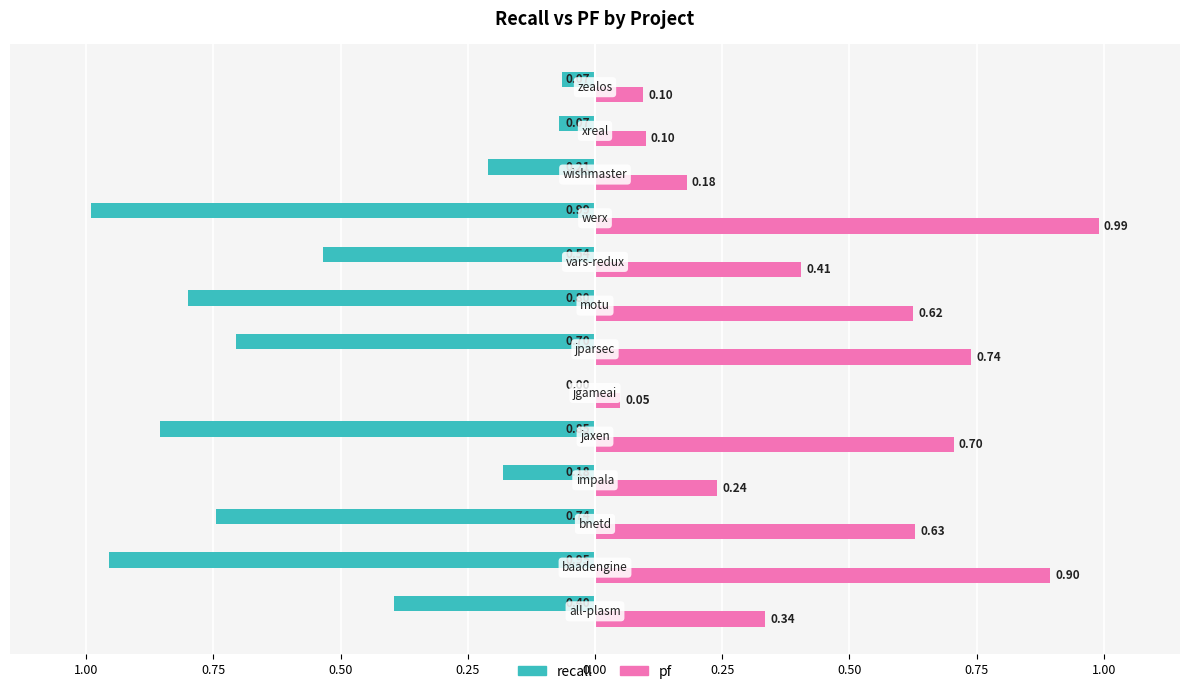

What are all the series names shown in the legend?

recall, pf